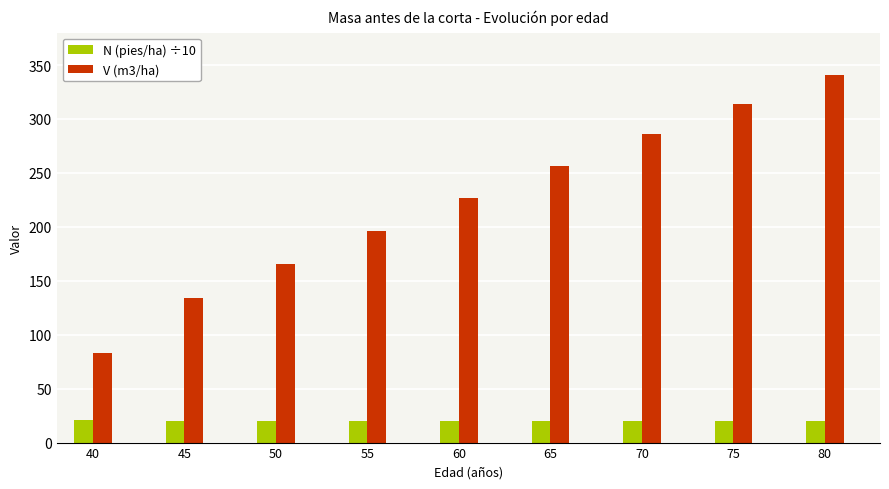

What is the average value of the N (pies/ha) ÷10 series?

20.2